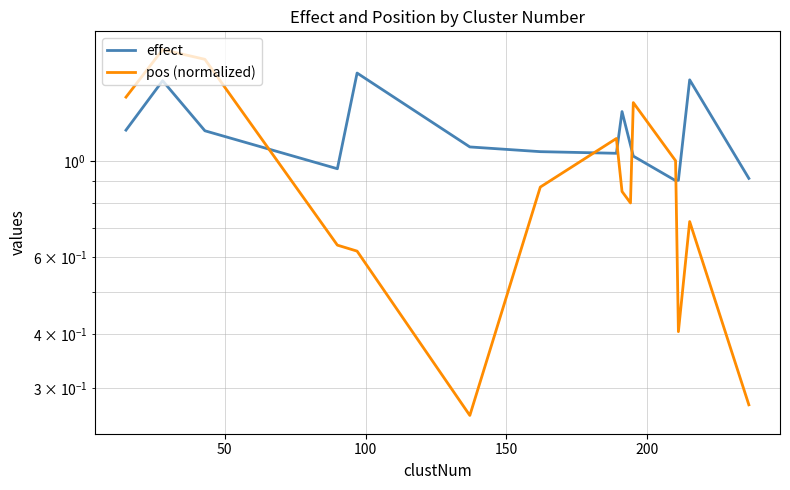

Is it true that pos (normalized) equals 2.6 at 50?

False